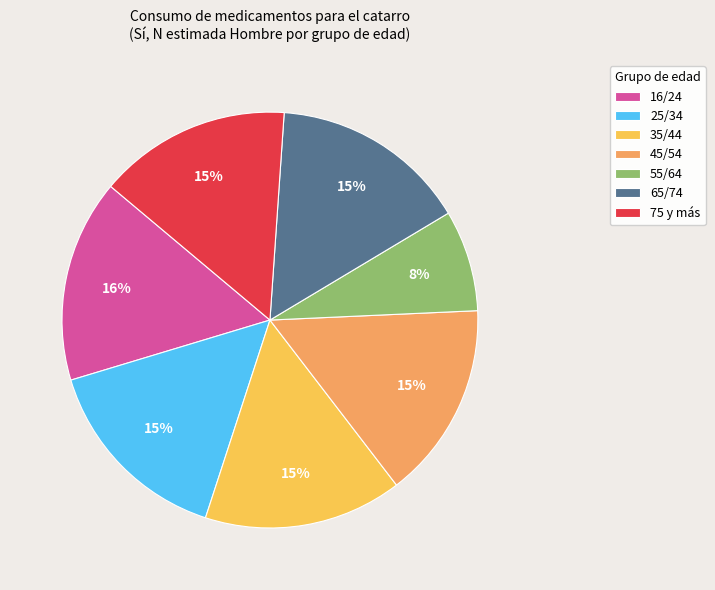

Is there a majority slice in this chart?

No